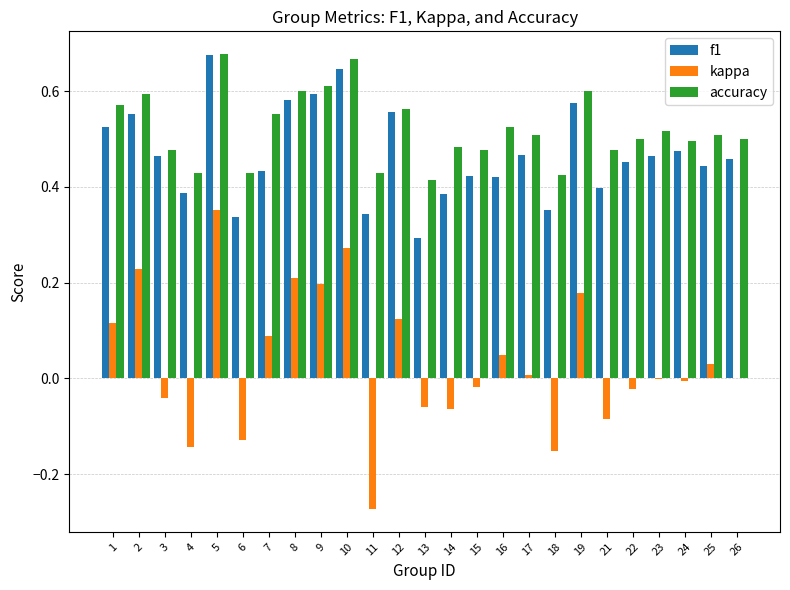

What is the total value across all series at 21?

0.8